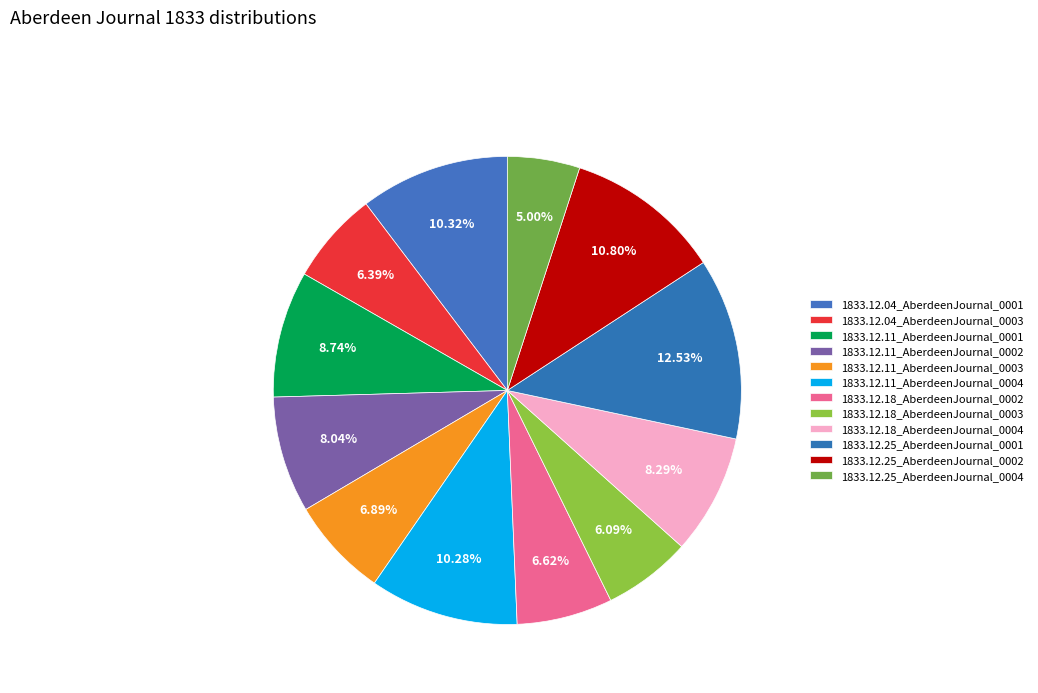

The 1833.12.18_AberdeenJournal_0004 slice represents 17% of the pie. True or false?

False